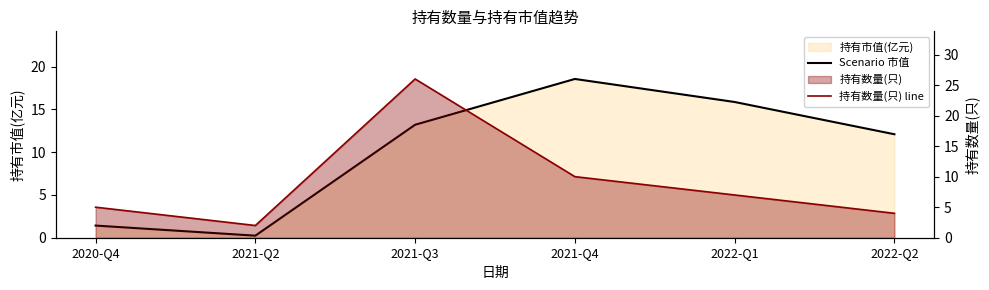

At which category is the sum across all series the highest?

2021-Q3